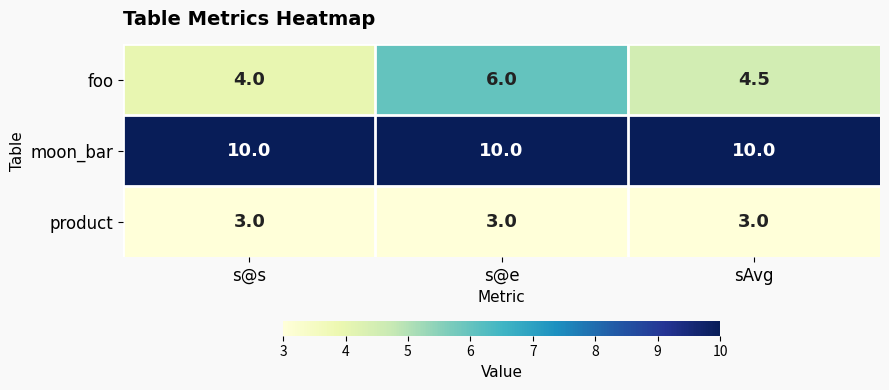

Reading left to right, transcribe all the data shown in this chart.

foo: s@s=4.0	s@e=6.0	sAvg=4.5
moon_bar: s@s=10.0	s@e=10.0	sAvg=10.0
product: s@s=3.0	s@e=3.0	sAvg=3.0